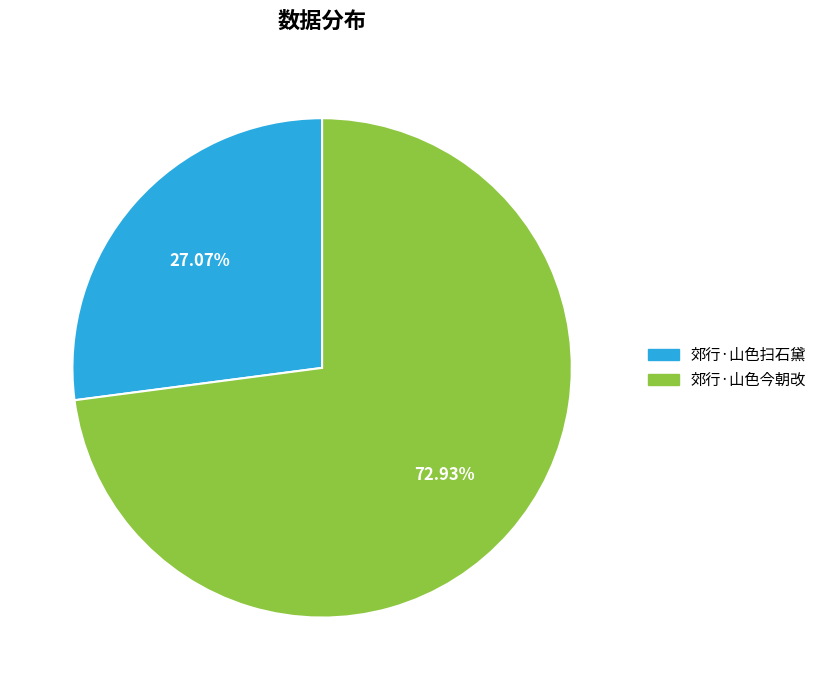

How many segments does this pie chart have?

2